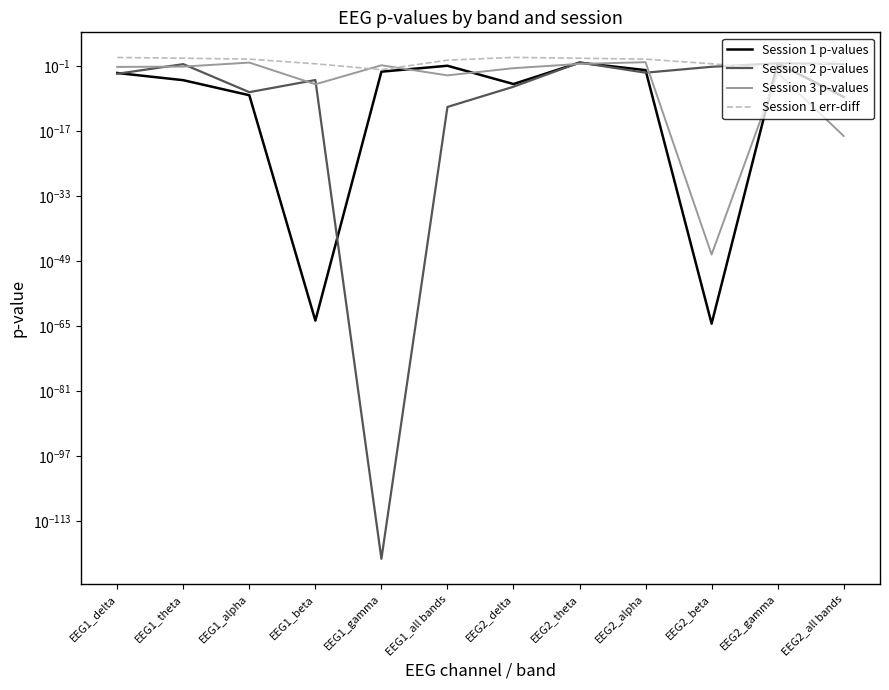

The value of Session 2 p-values at EEG2_delta is 0.0. True or false?

False